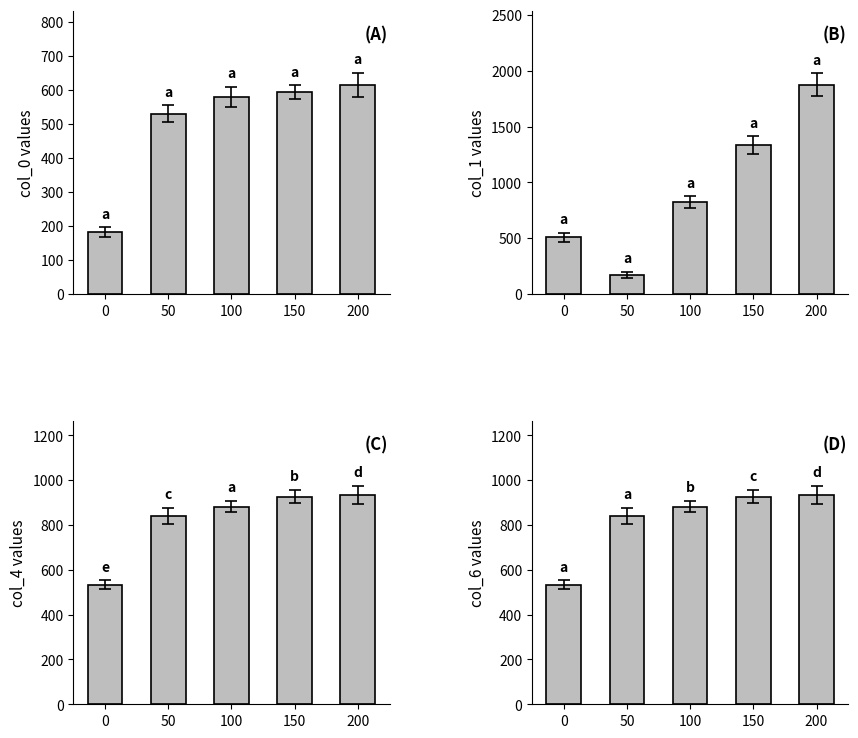

Rank the series at 0 from lowest to highest value.

col_0, col_1, col_4, col_6